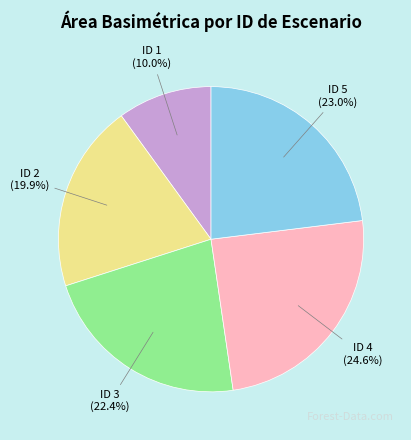

Is there any slice that represents more than half of the pie?

No